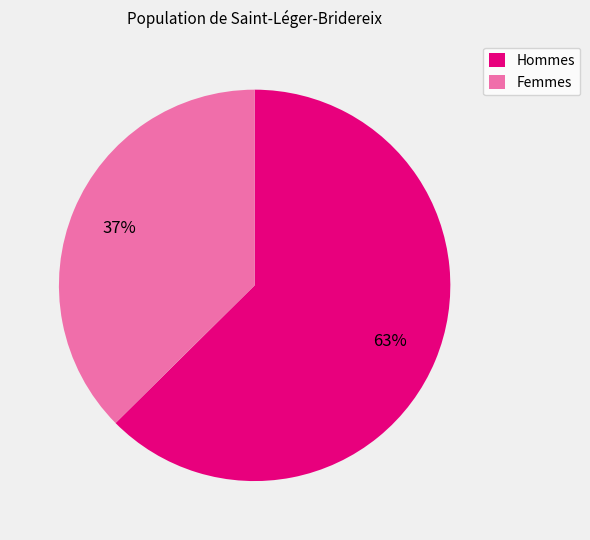

Which category has the biggest portion of the pie?

Hommes